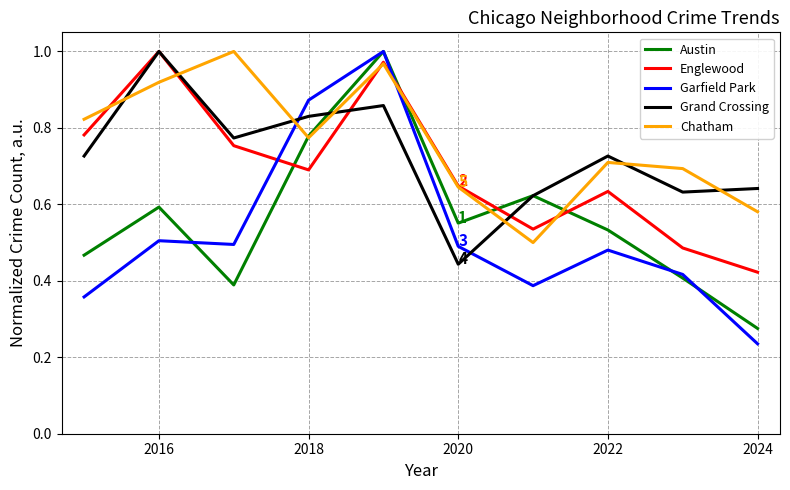

Which series has the largest range (max minus min)?

Garfield Park